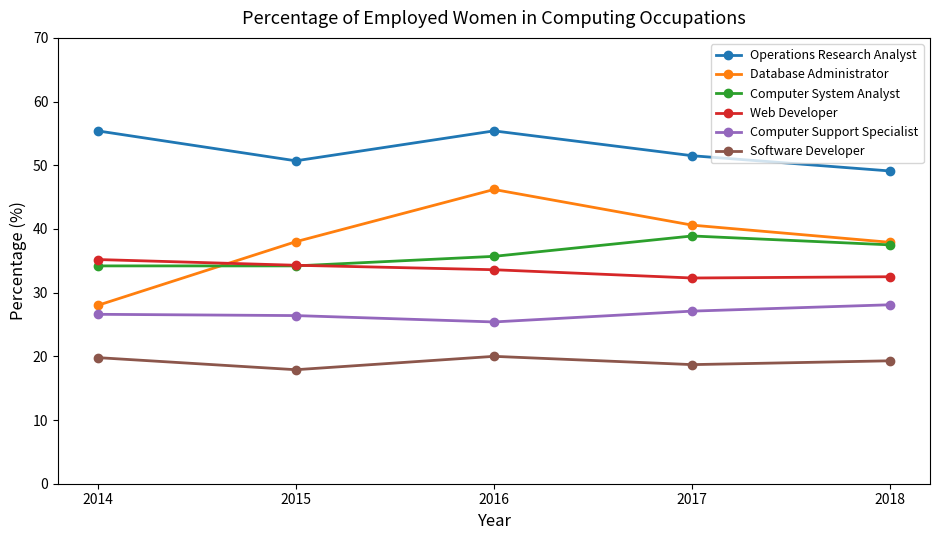

The Web Developer series shows 18.0 at 2014. True or false?

False